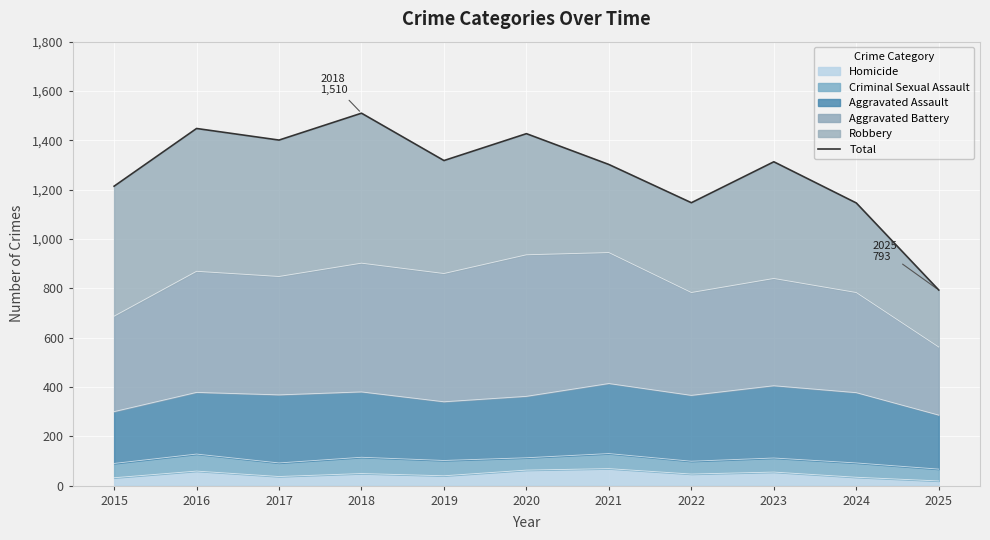

What is the approximate value at 2015?

1214